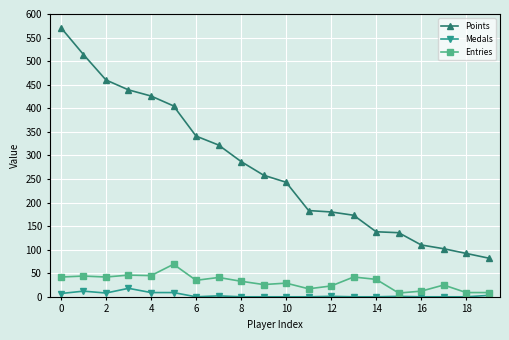

What is the difference between the maximum and second lowest values in the Entries series?

60